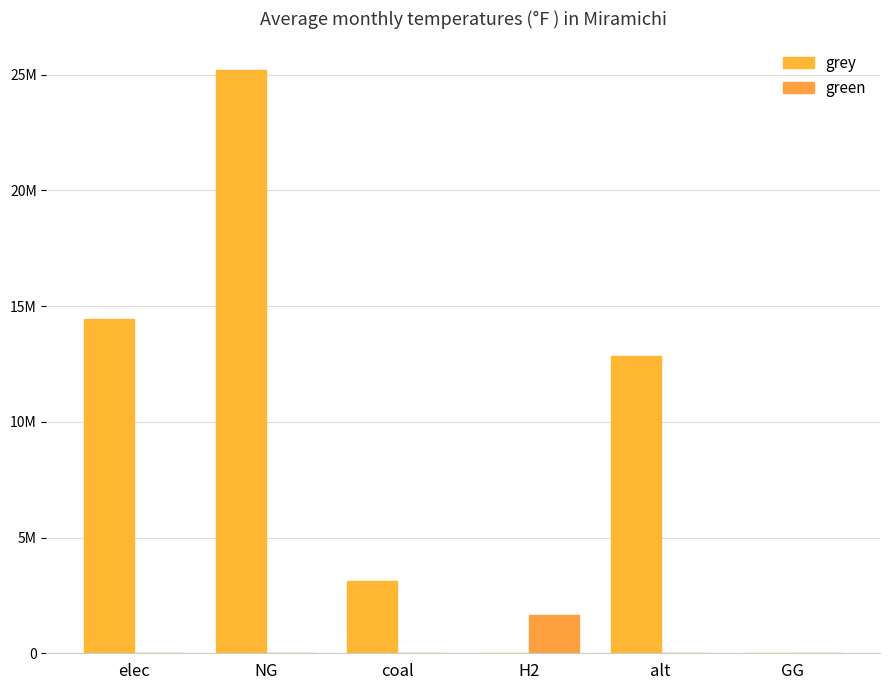

Are the bars grouped side by side (vs. stacked)?

Yes